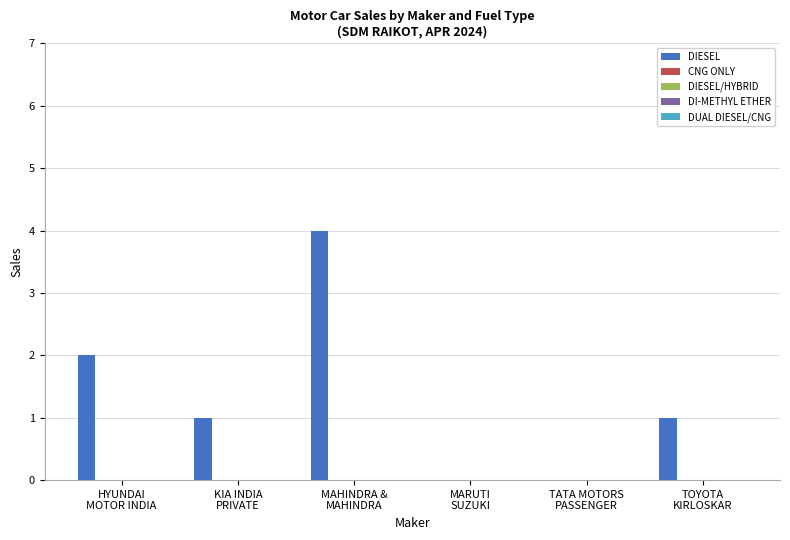

What is the sum of all values?

8